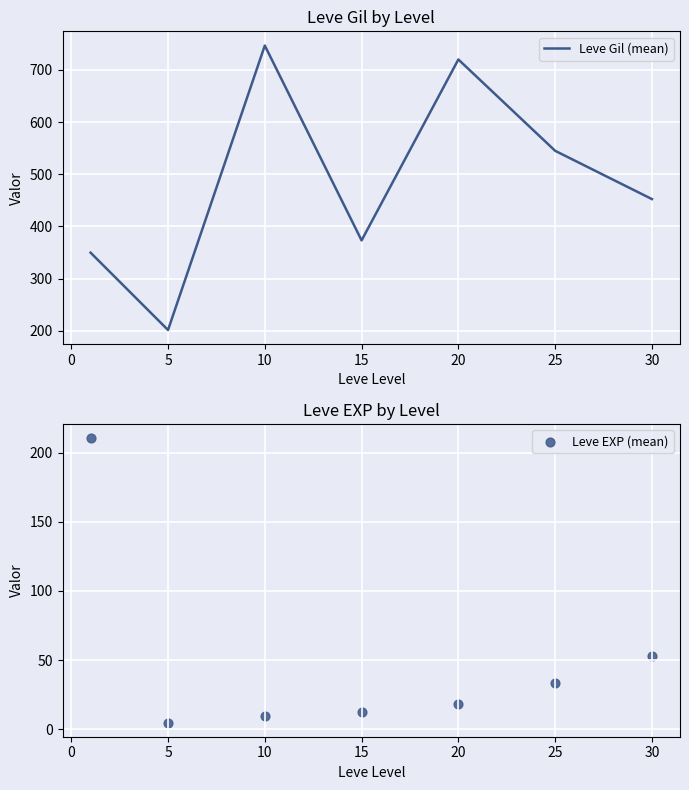

Which series contains the lowest Y value?

Leve EXP (mean)